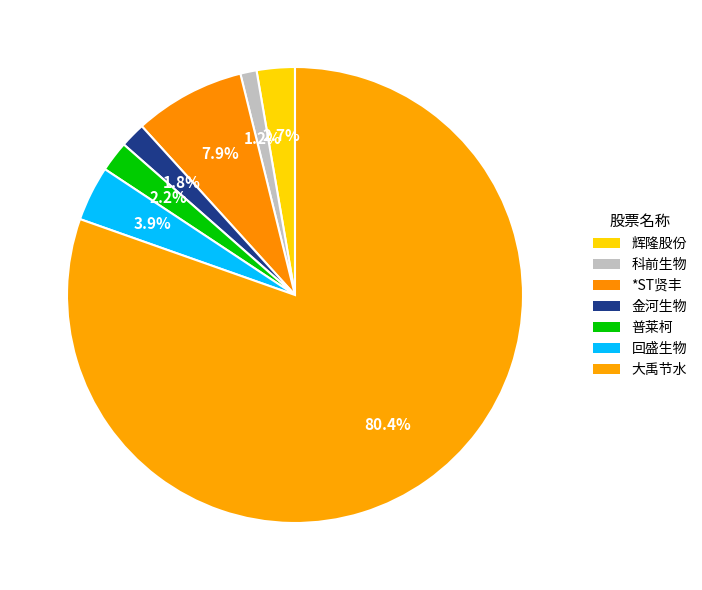

What percentage is the *ST贤丰 slice, to the nearest percent?

8%